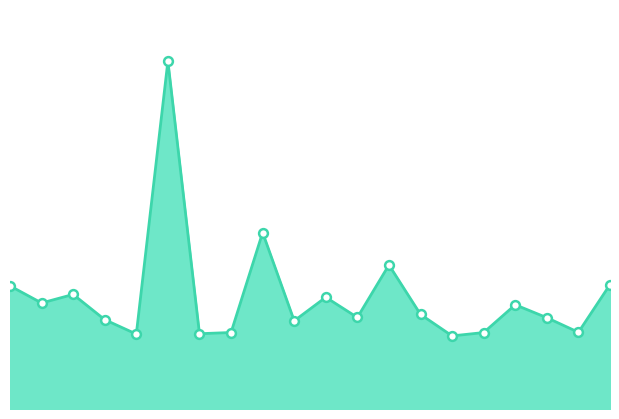

Does the chart have visible grid lines?

No